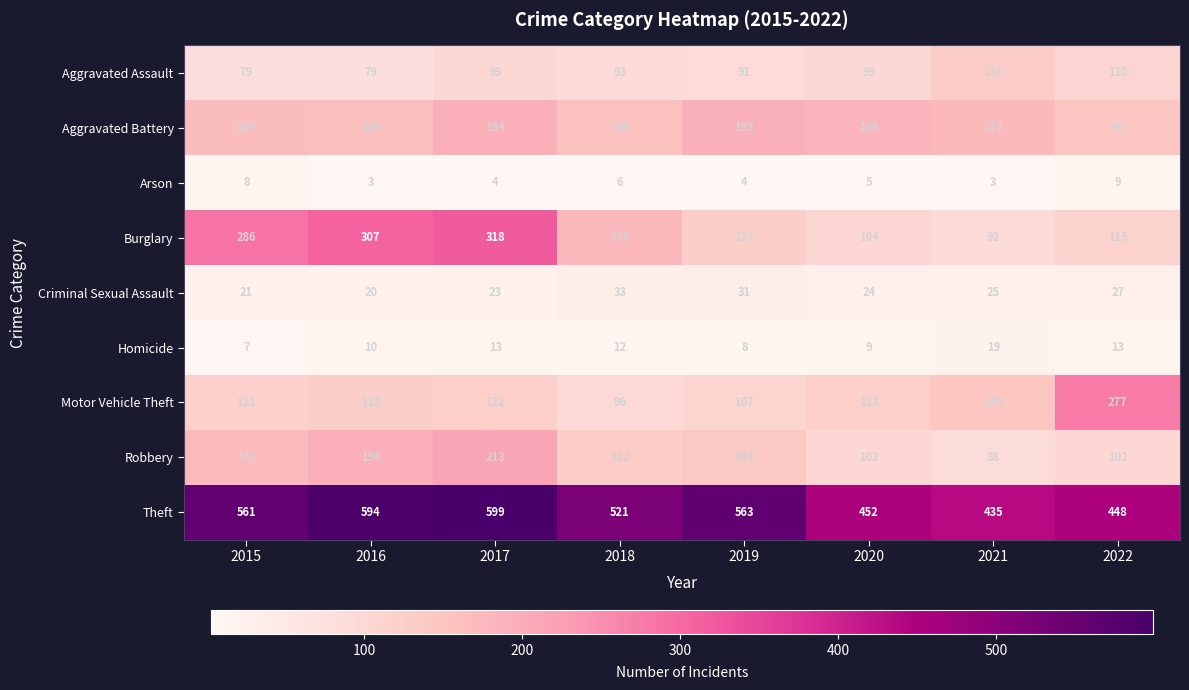

At how many categories does at least one series exceed 531?

4